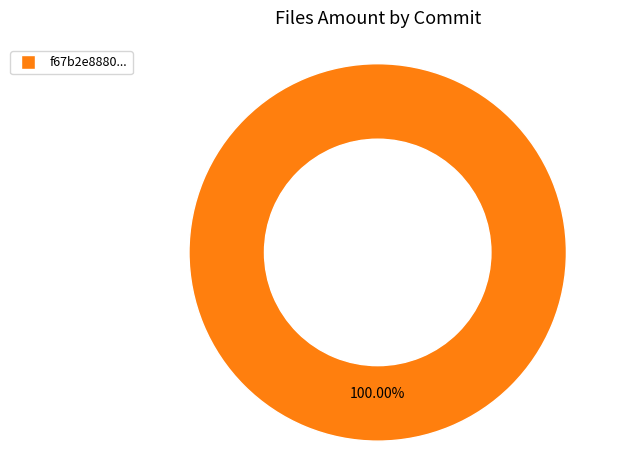

How many slices are in this pie chart?

1